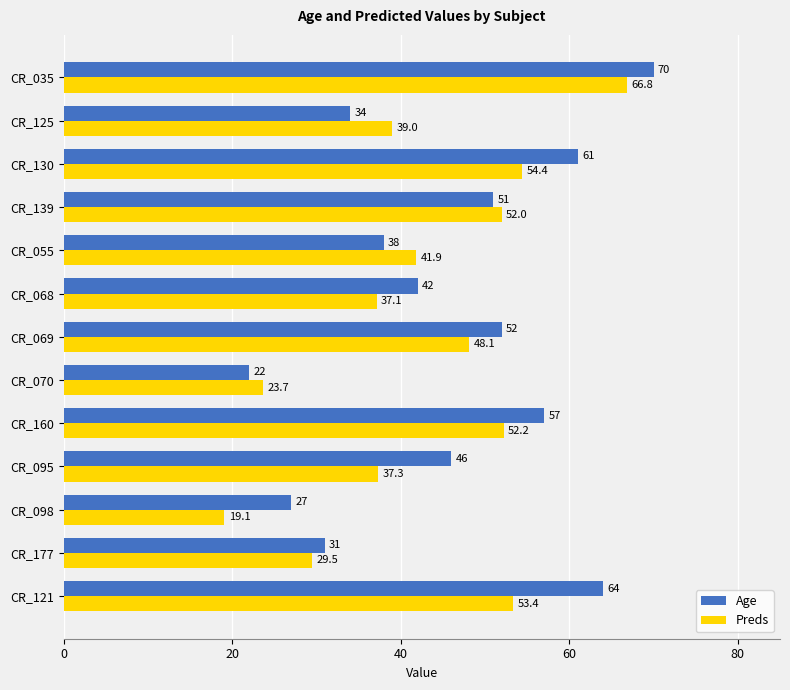

At how many categories does at least one series exceed 66?

1